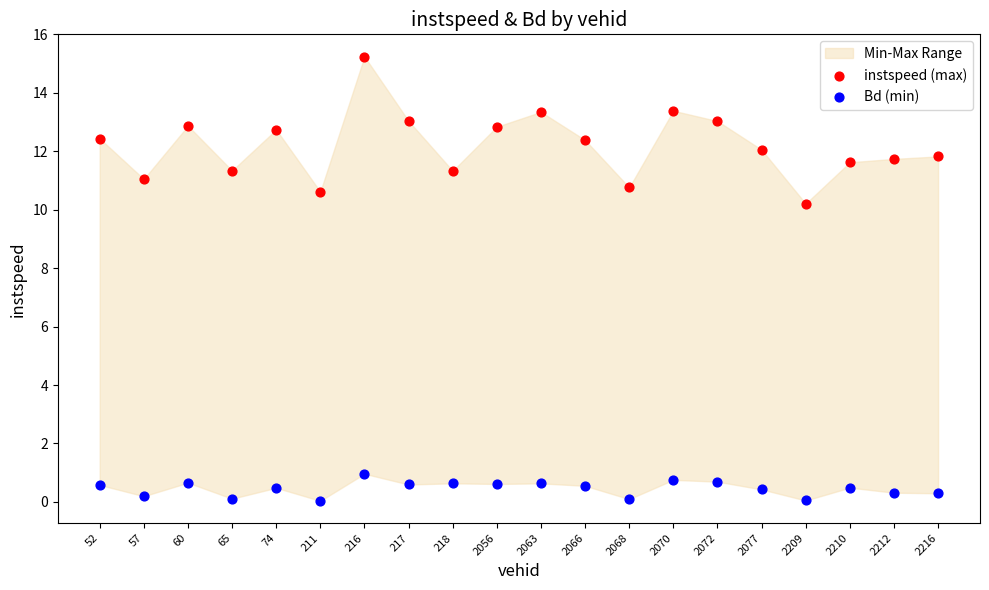

Which series reaches the maximum Y coordinate?

instspeed (max)